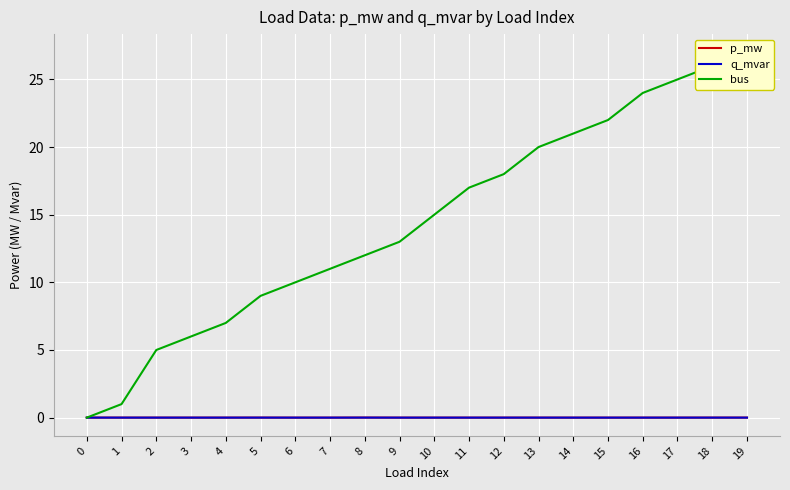

How many lines are shown in the chart?

3